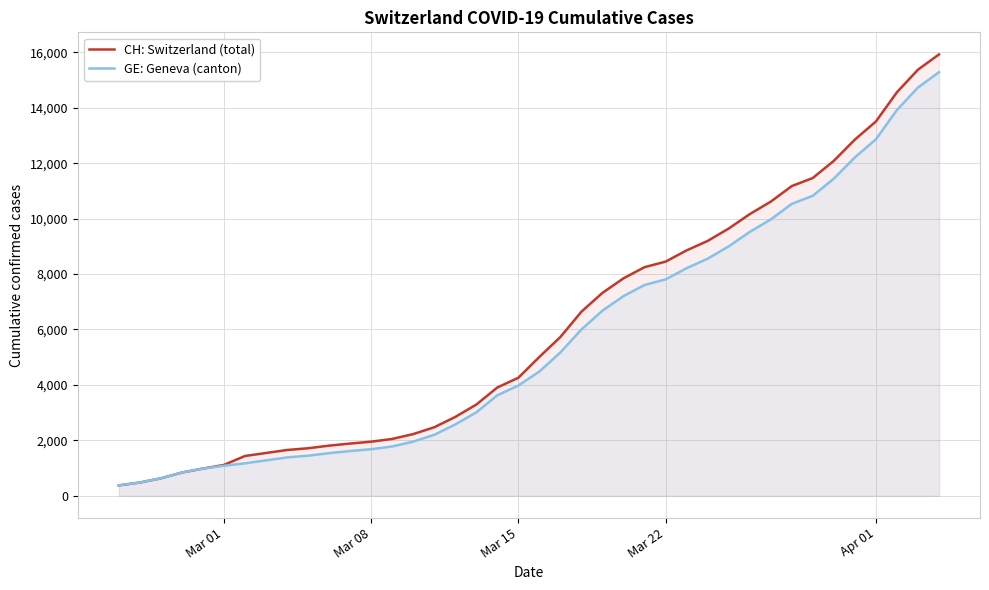

At which label is GE: Geneva (canton) closest to 7829?

Mar 22